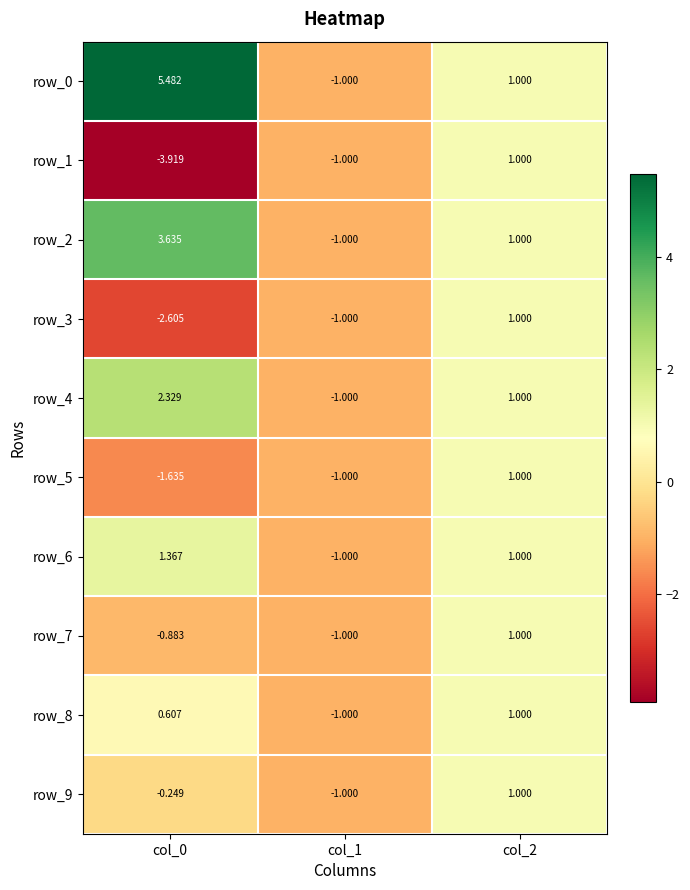

The value of row_6 at col_1 is -1.3. True or false?

False